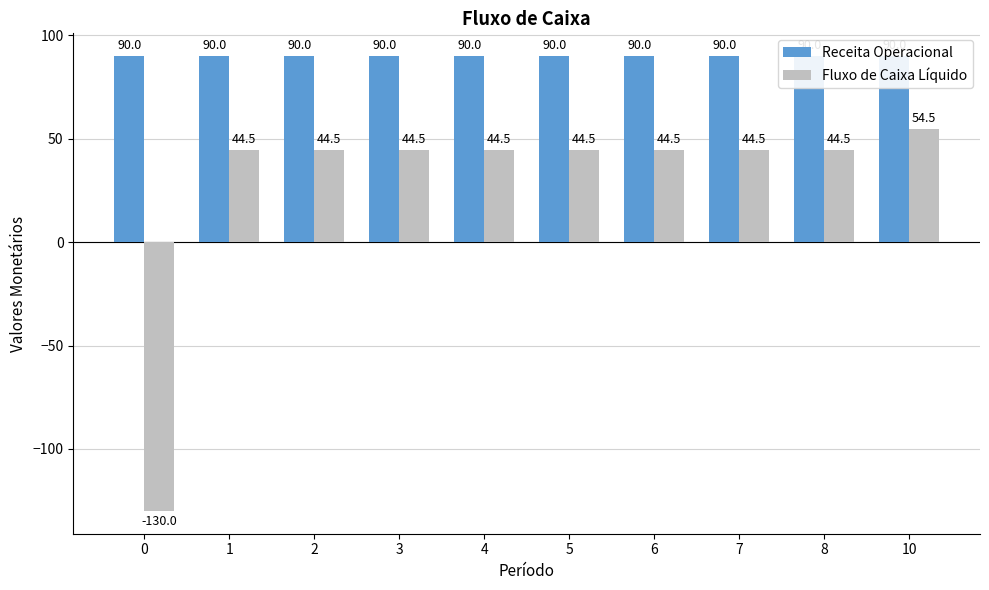

What is the sum of all Receita Operacional values?

900.0